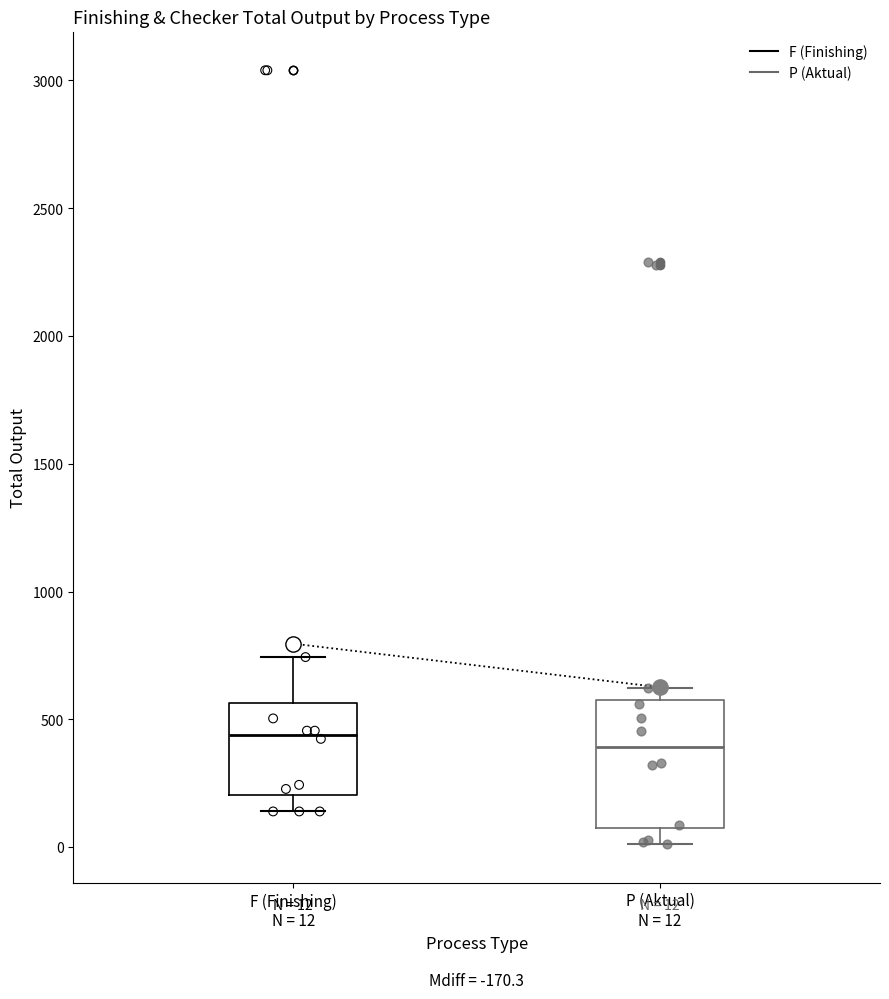

Comparing the boxes themselves (not the whiskers), which one is the tallest?

P (Aktual) N = 12